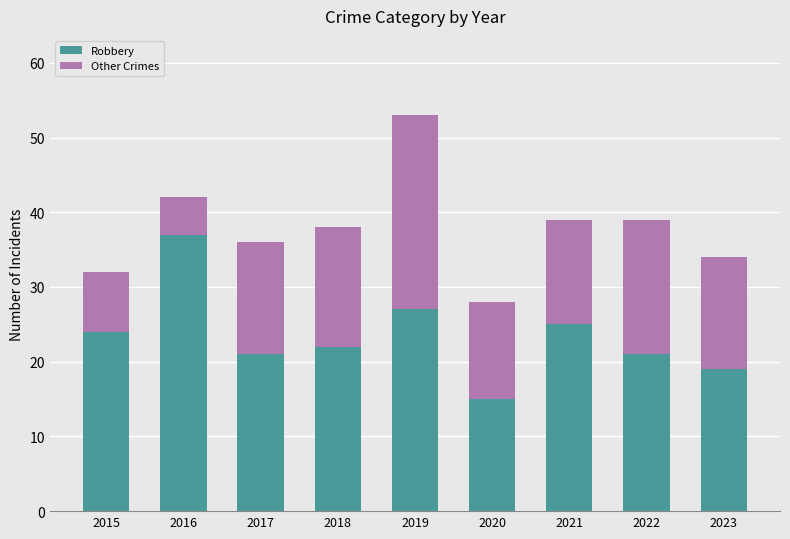

At which category is the sum across all series the highest?

2019